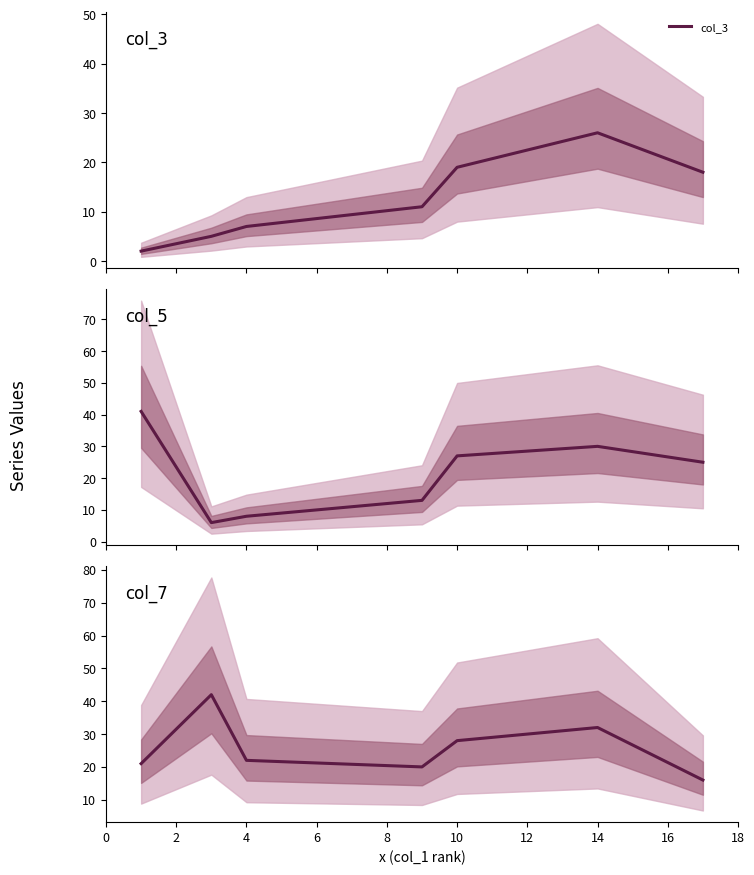

Is it true that col_7 equals 22 at 4?

True